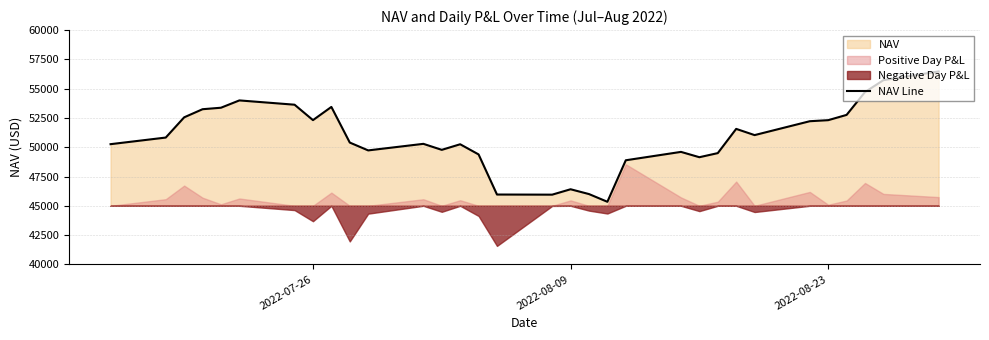

What is the lowest value of the NAV Line series?

45343.0